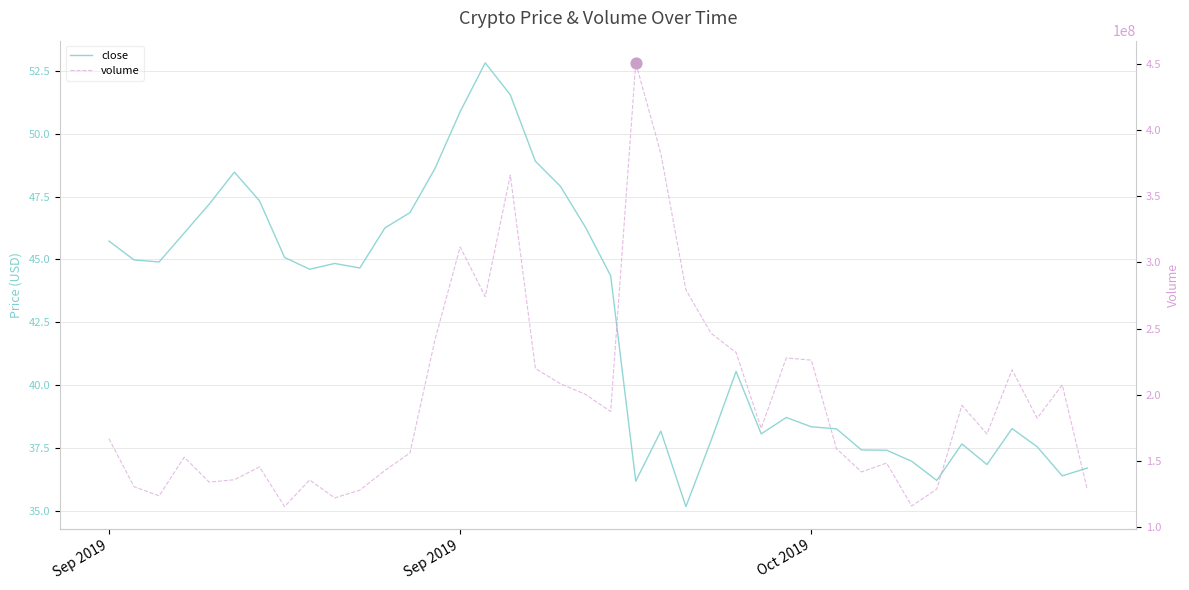

Which series contains the lowest Y value?

close